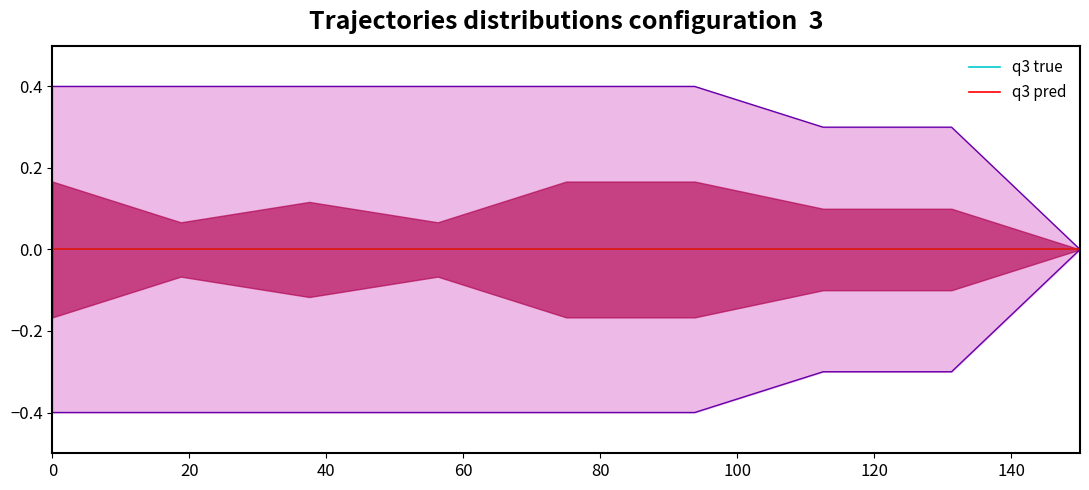

The value of q3 pred at 140 is 0.0. True or false?

True